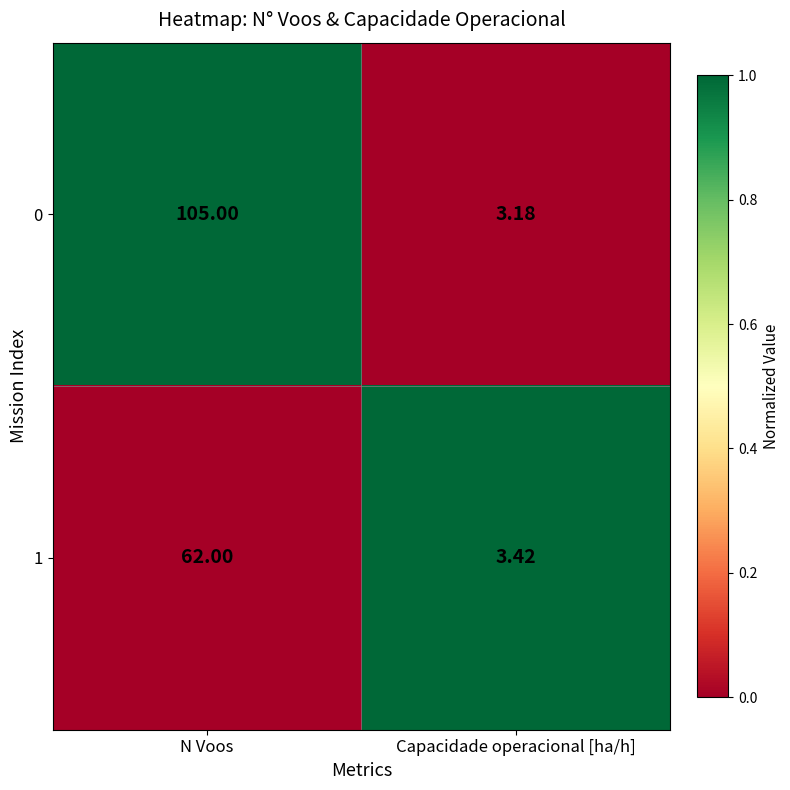

At which category is the sum across all series the highest?

N Voos